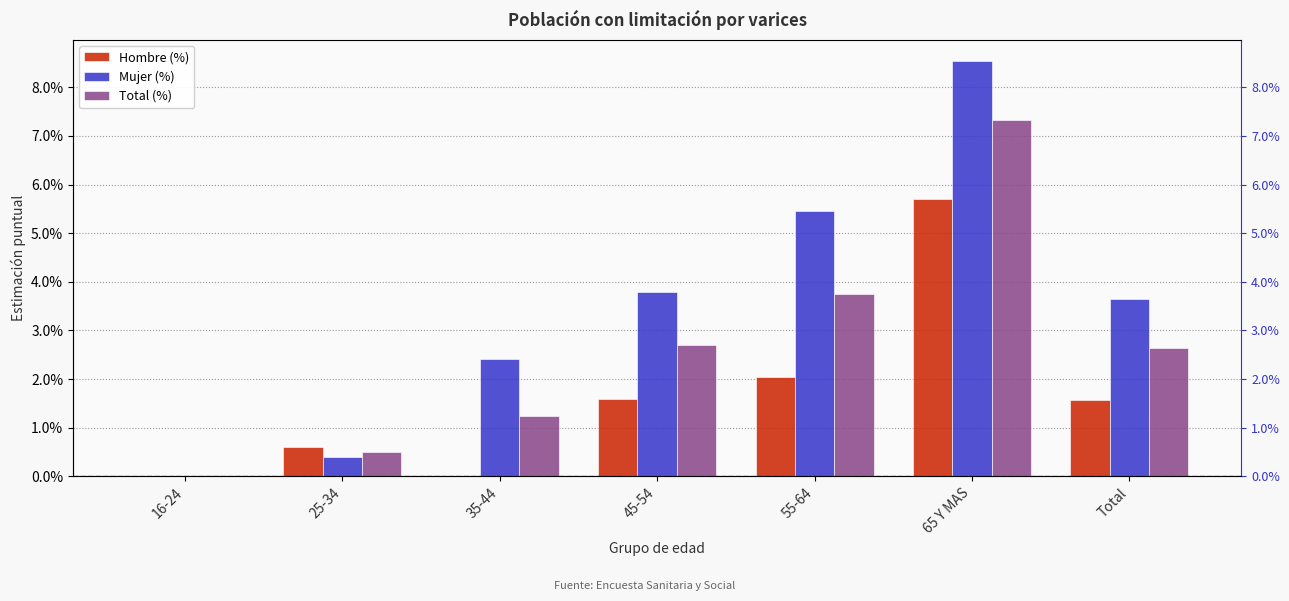

What is the sum of all Total (%) values?

0.2